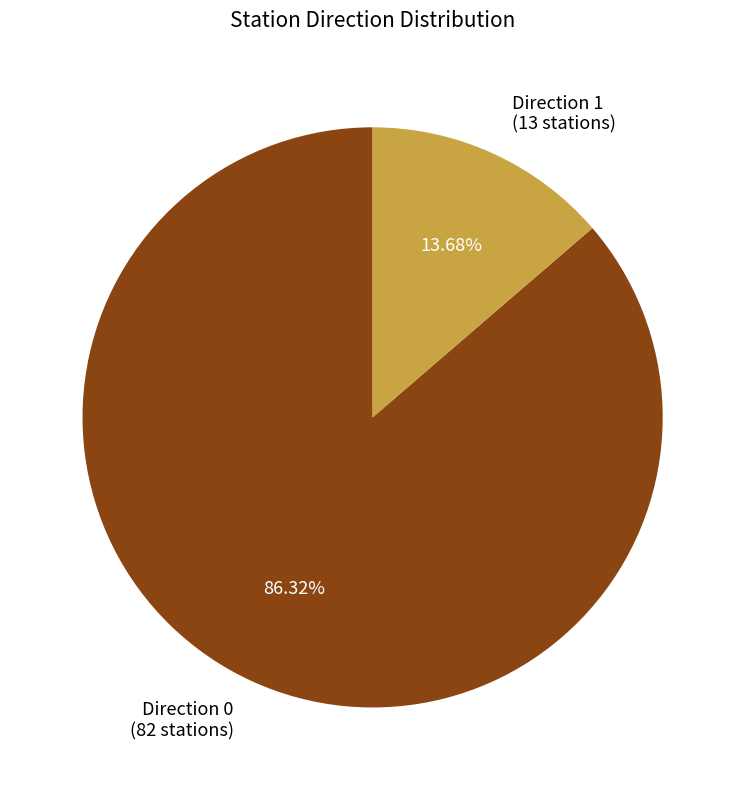

Is it true that Direction 0 is 97% of the pie?

False